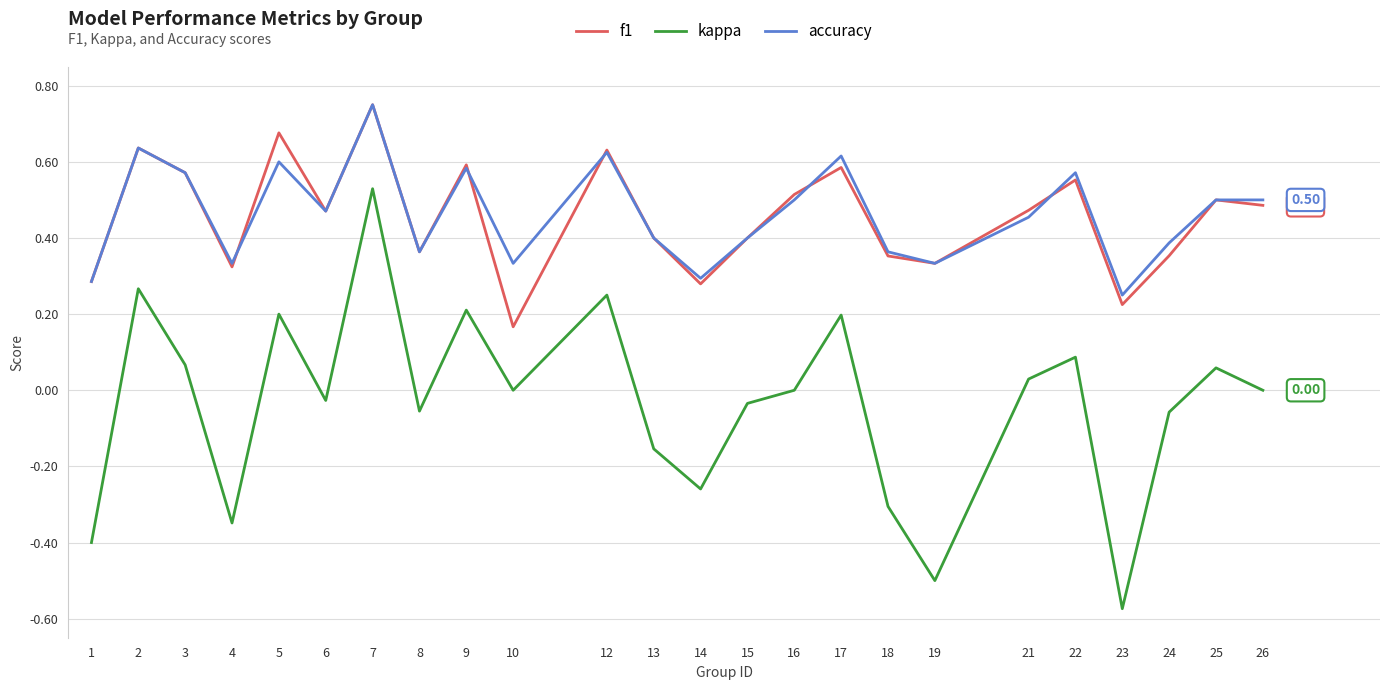

Between 18 and 23, which series saw the biggest shift?

kappa